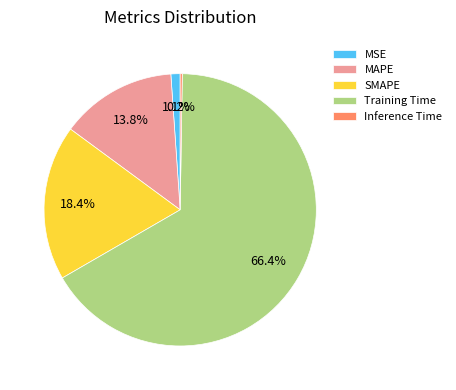

To the nearest percent, what percentage of the pie is SMAPE?

18%